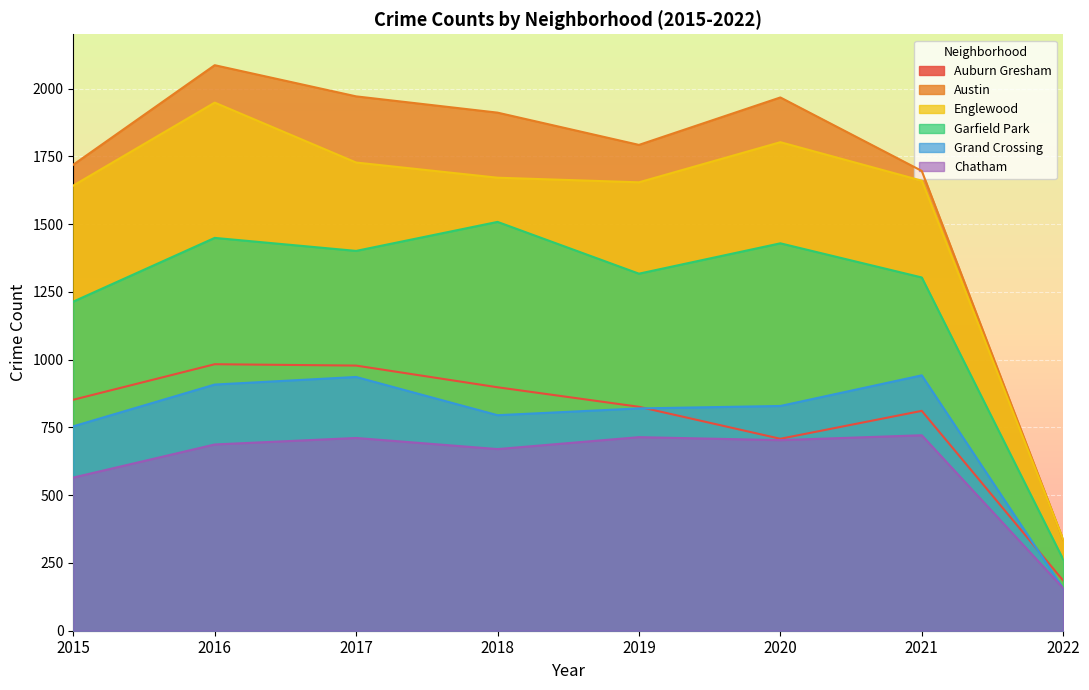

How many distinct data groups are displayed?

6